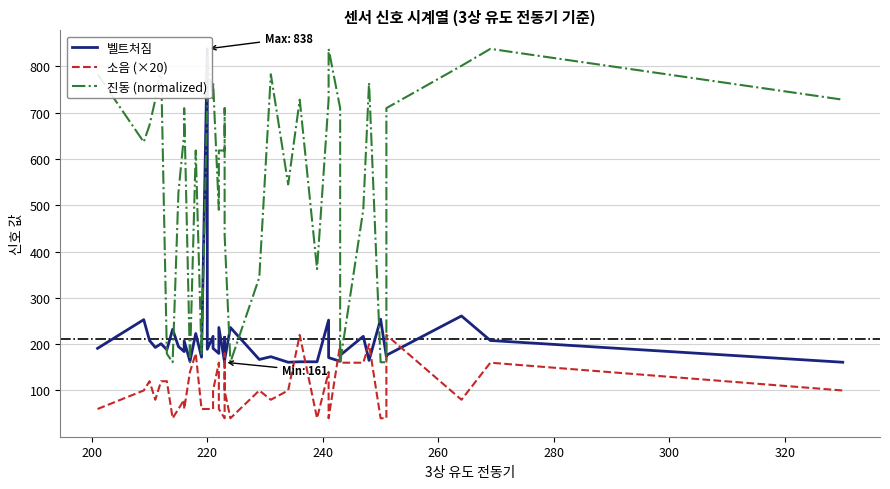

The 진동 (normalized) series shows 270.2 at 22. True or false?

False